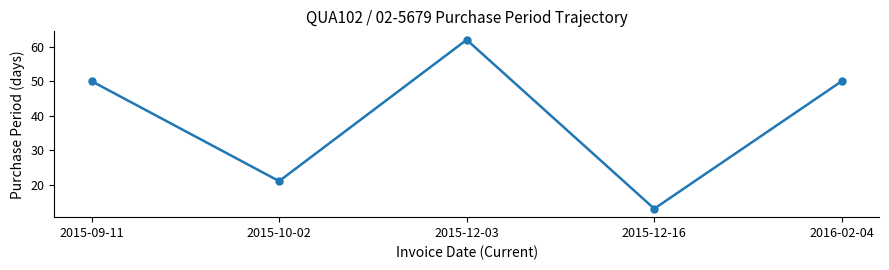

What is the change in value from 2015-09-11 to 2015-10-02?

-29